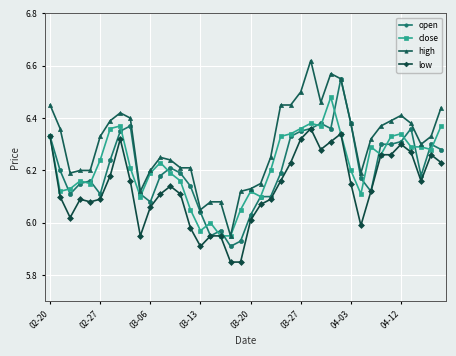

Rank the series by their maximum value, from highest to lowest.

high, open, close, low